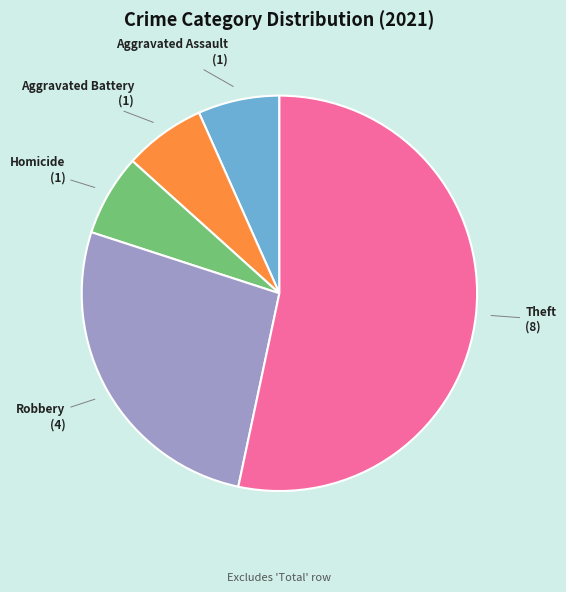

How many segments does this pie chart have?

5